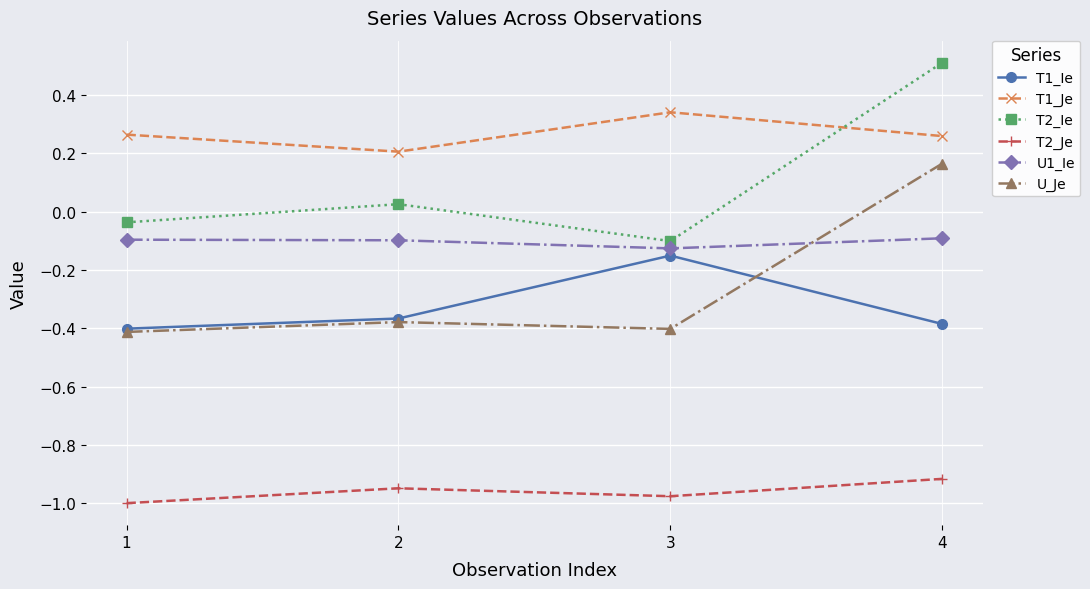

What is the total value across all series at 2?

-1.6